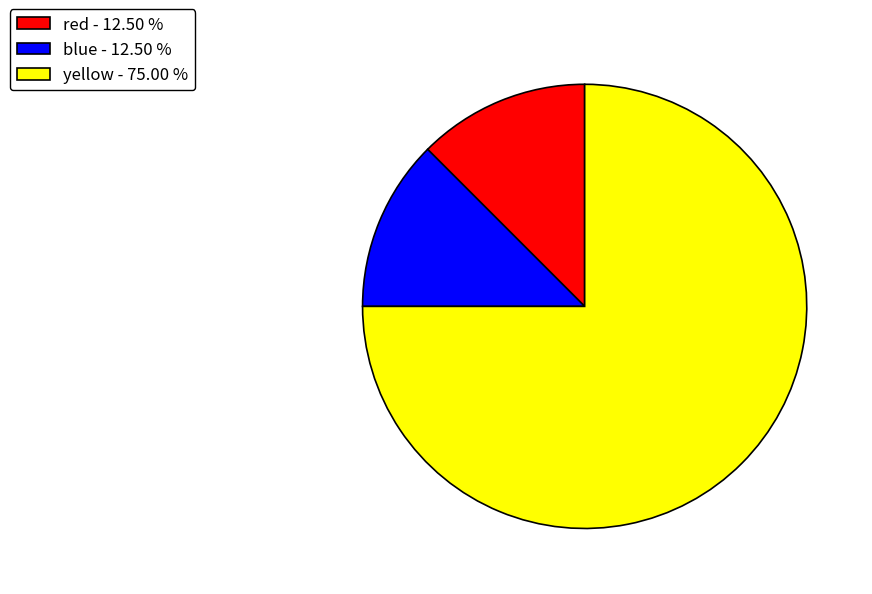

Does blue represent more than half of the total?

No